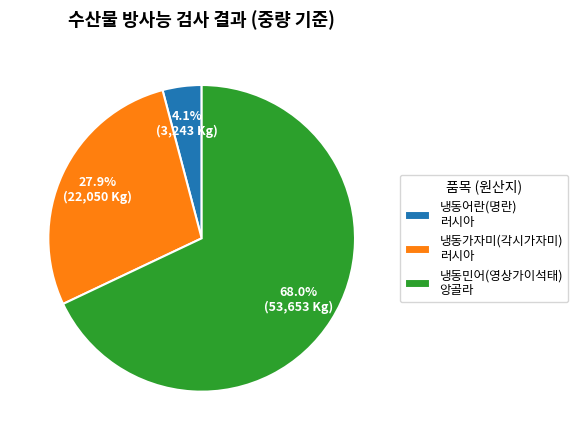

What is the total percentage of 냉동가자미(각시가자미) 러시아 and 냉동어란(명란) 러시아?

32.0%